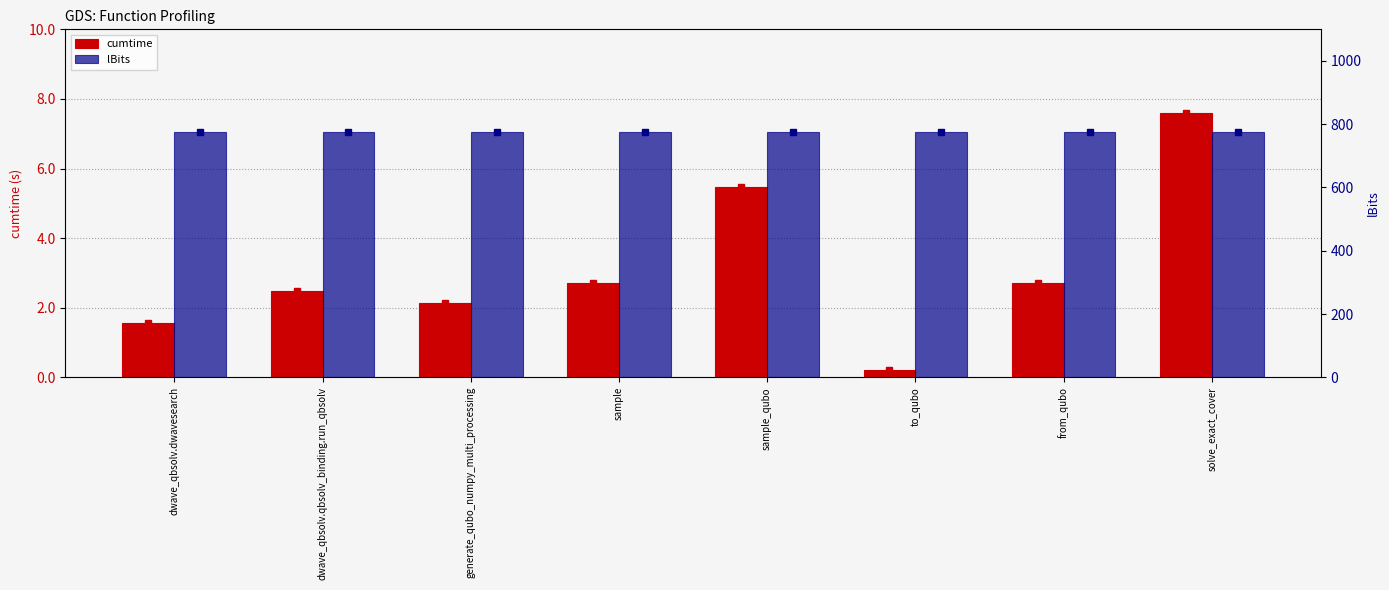

Which series has the largest range (max minus min)?

cumtime